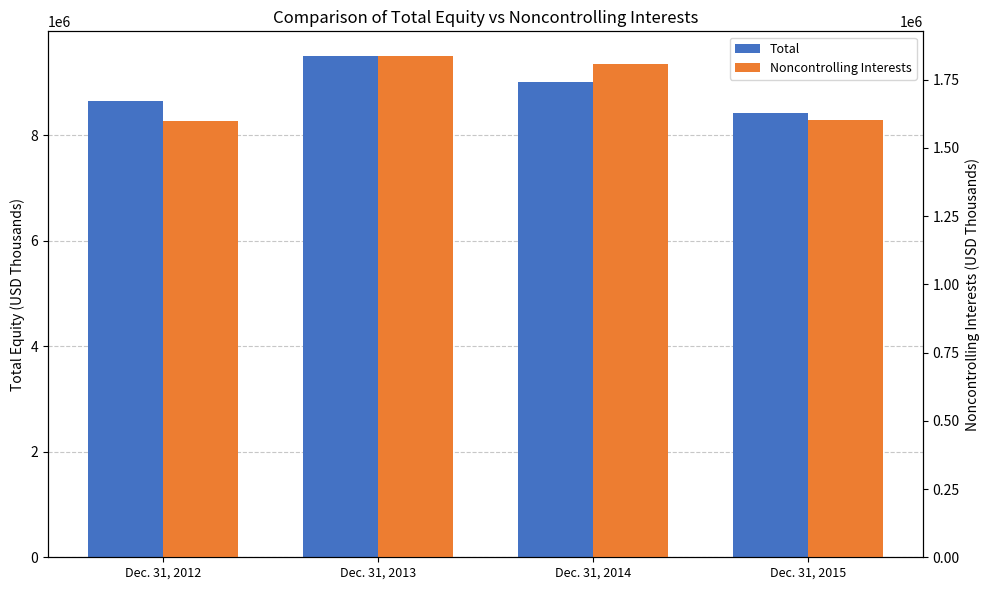

Does the chart contain stacked bars?

No